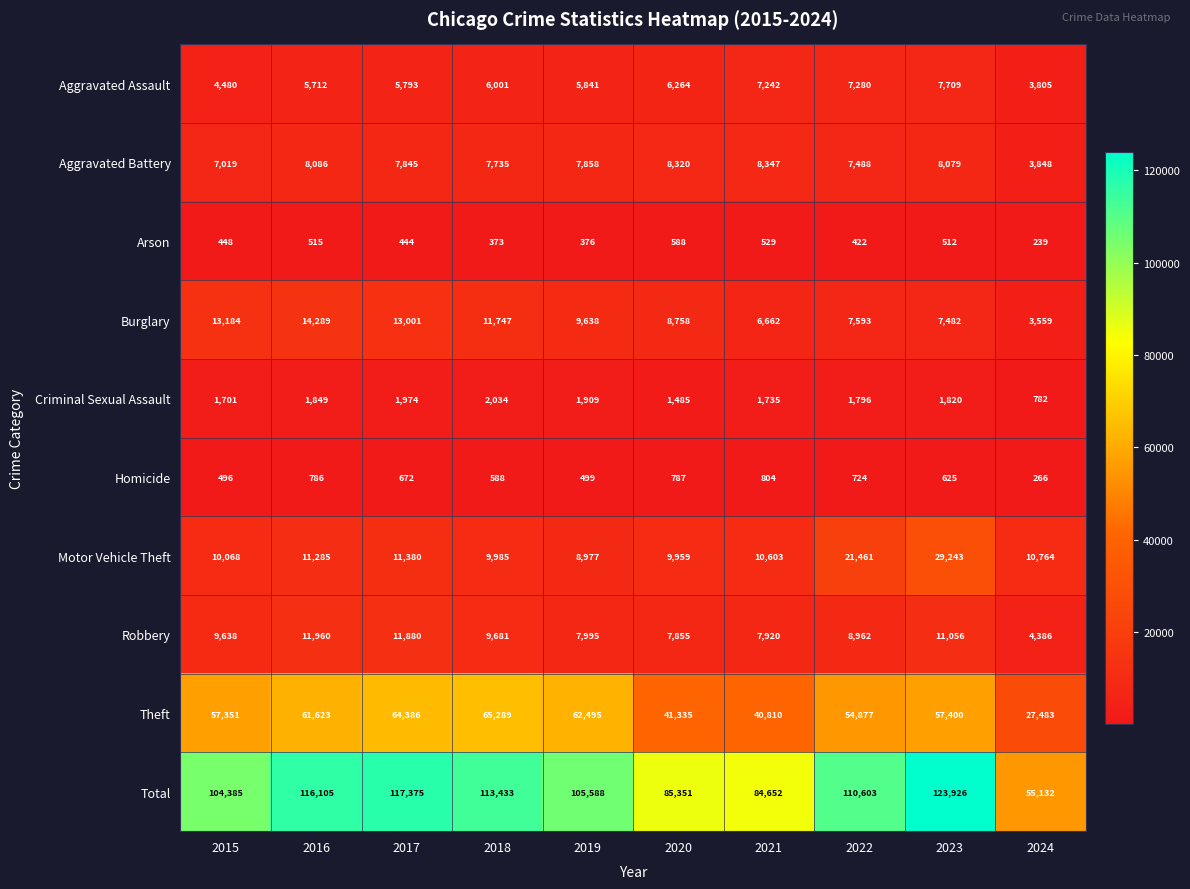

Rank the series at 2015 from lowest to highest value.

Arson, Homicide, Criminal Sexual Assault, Aggravated Assault, Aggravated Battery, Robbery, Motor Vehicle Theft, Burglary, Theft, Total